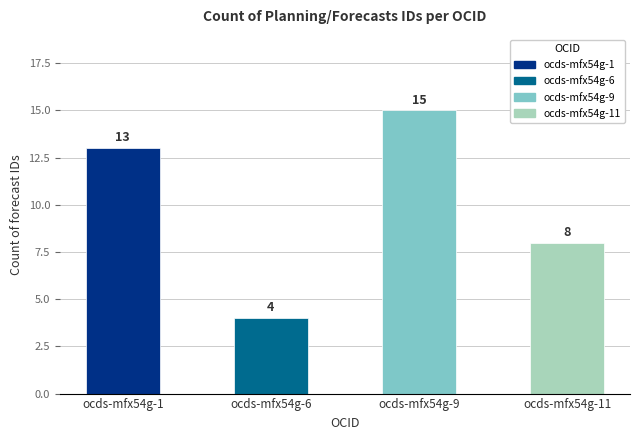

What is the ratio of the value at ocds-mfx54g-1 to the value at ocds-mfx54g-9?

0.9